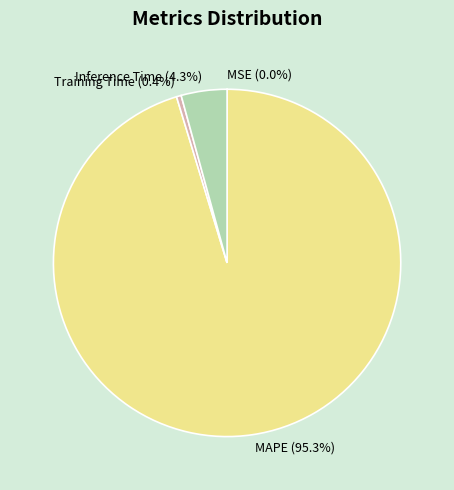

What portion of the pie excludes MAPE?

4.7%